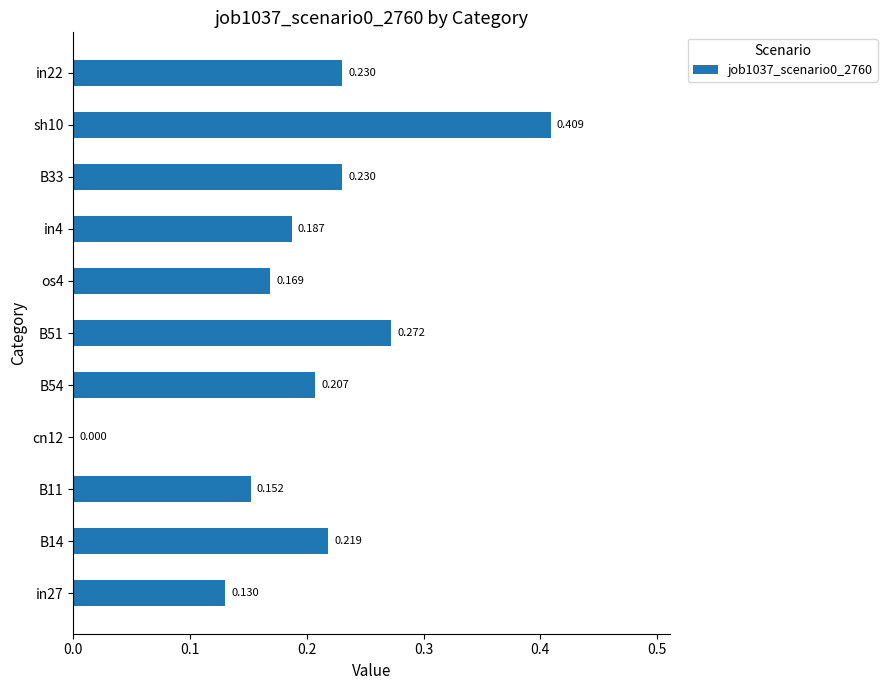

How many data points are above 0?

10